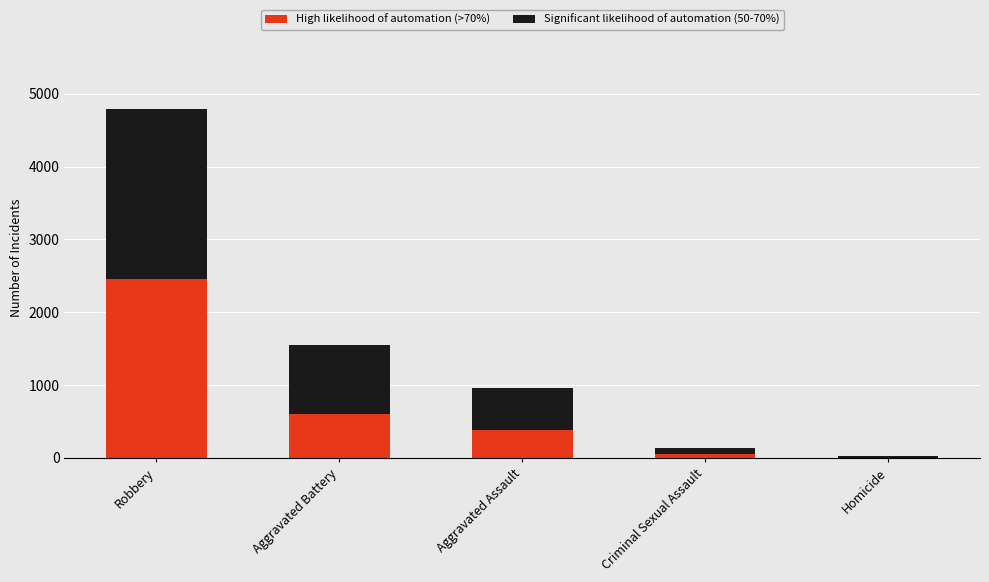

Reading left to right, list the values for the High likelihood of automation (>70%) series.

Robbery=2462	Aggravated Battery=606	Aggravated Assault=387	Criminal Sexual Assault=47	Homicide=5